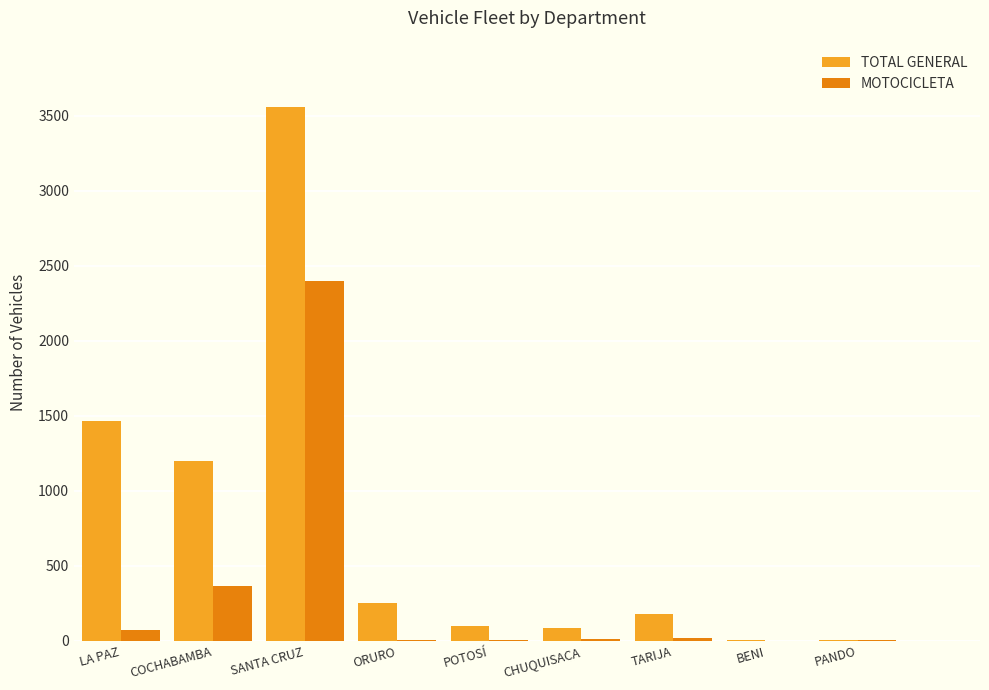

Is it true that MOTOCICLETA equals 94 at COCHABAMBA?

False